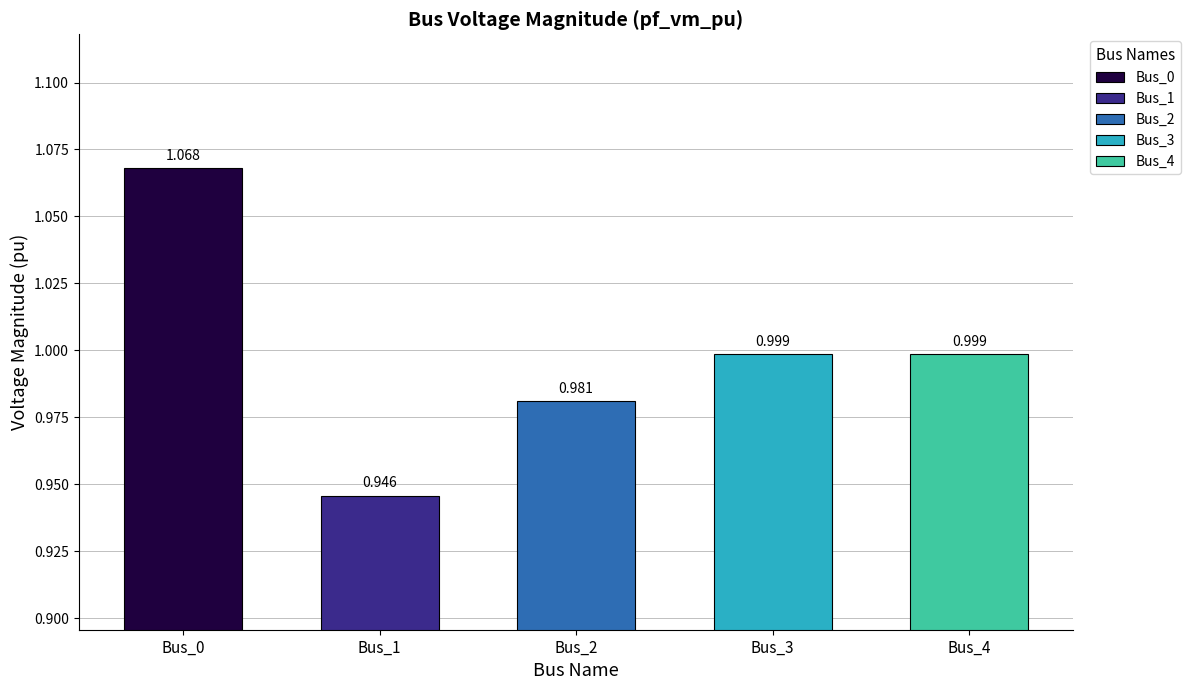

Reading left to right, extract all data points from this chart.

Bus_0=1.1	Bus_1=0.9	Bus_2=1.0	Bus_3=1.0	Bus_4=1.0